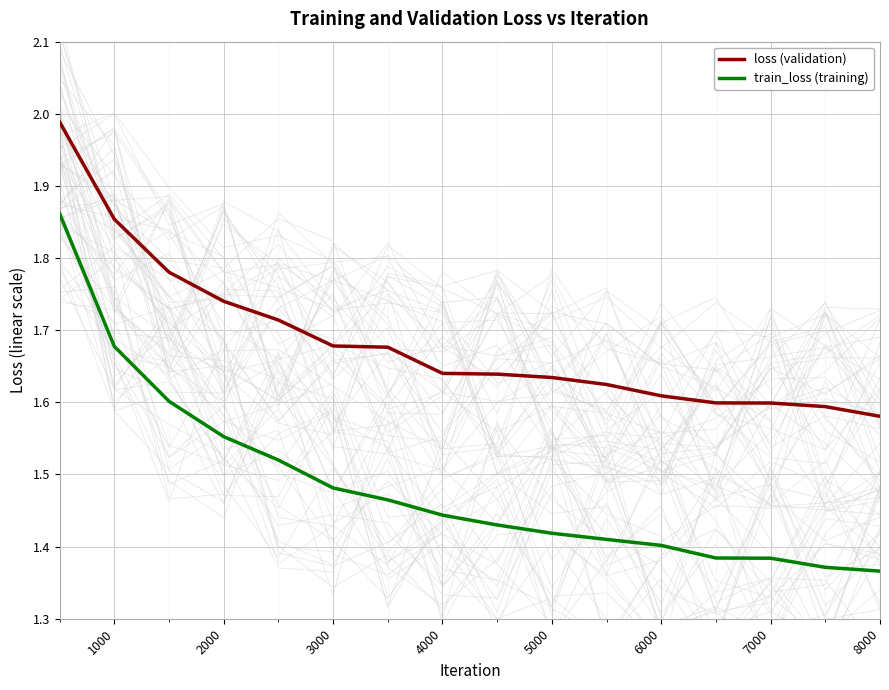

What are all the series names shown in the legend?

loss (validation), train_loss (training)